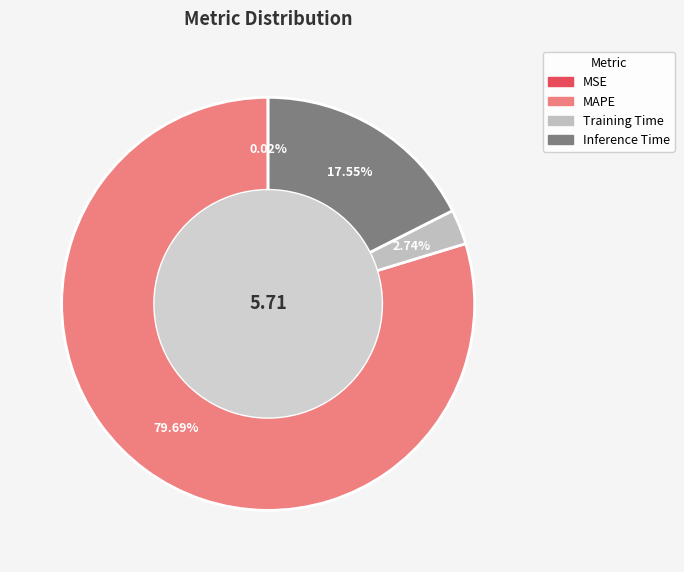

How much of the chart is everything except Training Time?

97.3%